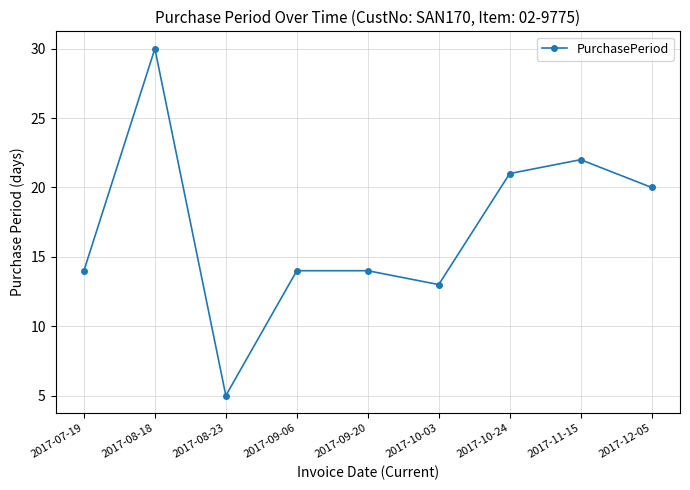

What is the approximate value at 2017-11-15?

22